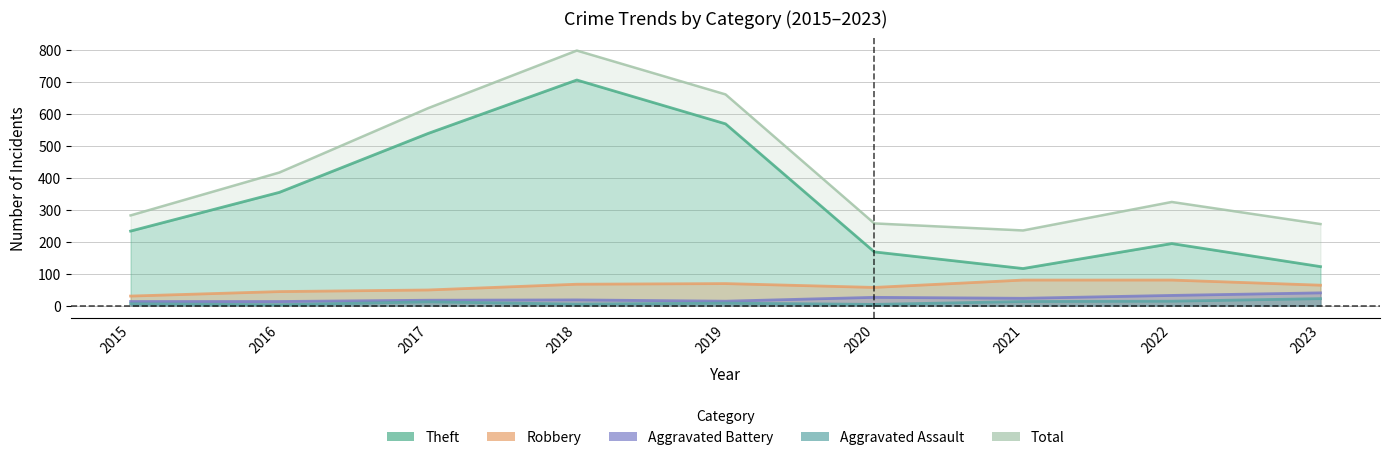

Rank the series by their maximum value, from highest to lowest.

Total, Theft, Robbery, Aggravated Battery, Aggravated Assault